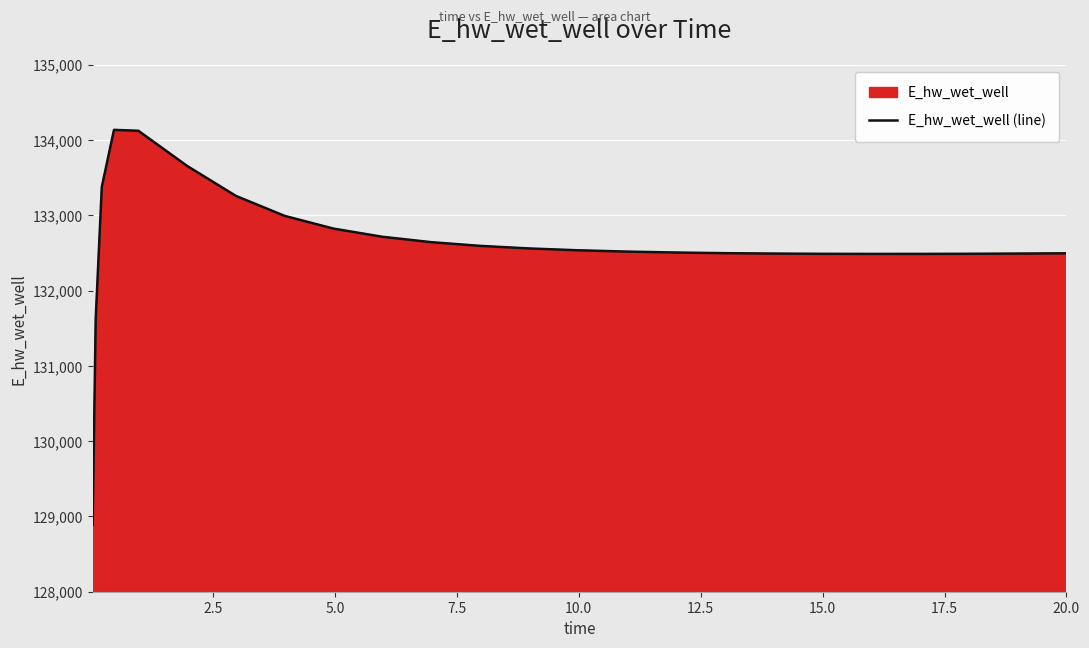

Does the chart display data point markers on the line(s)?

No